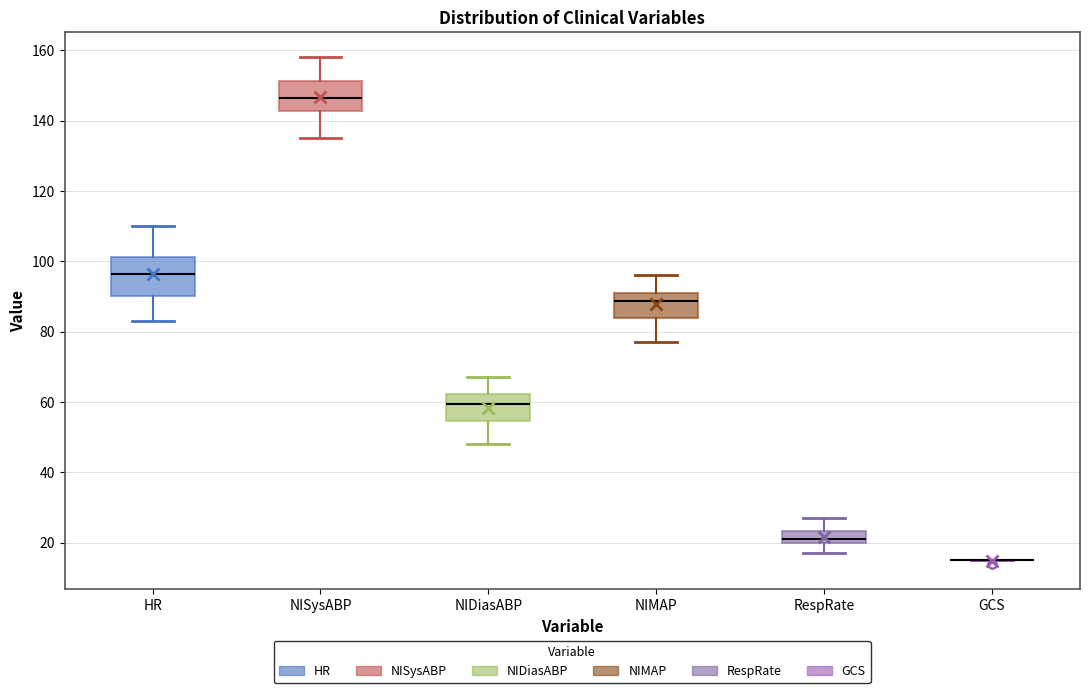

Reading left to right, transcribe this box plot: for each box, give where its median line is, the range the box spans, and where its two whiskers end, as read against the y-axis. The values are not printed on the chart, so give them approximately, as read against the axis.

HR: median 96, box 90 to 102, whiskers 84 to 110
NISysABP: median 146, box 142 to 152, whiskers 136 to 158
NIDiasABP: median 60, box 54 to 62, whiskers 48 to 68
NIMAP: median 88, box 84 to 92, whiskers 78 to 96
RespRate: median 22, box 20 to 24, whiskers 18 to 28
GCS: box collapsed to a line at 16, whiskers 16 to 16